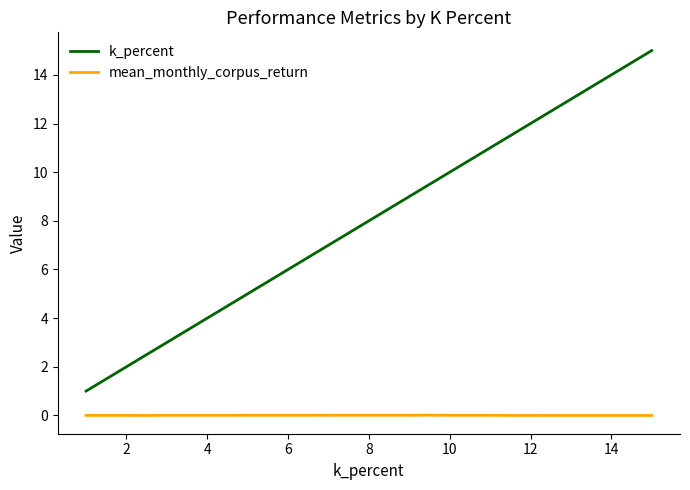

Which series has the largest total across all categories?

k_percent